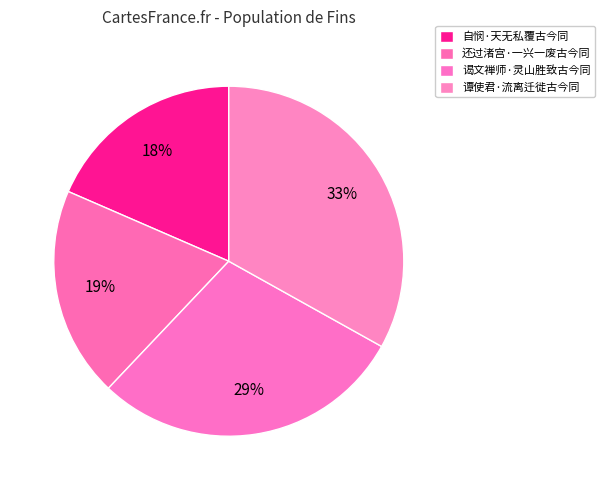

How many slices are in this pie chart?

4